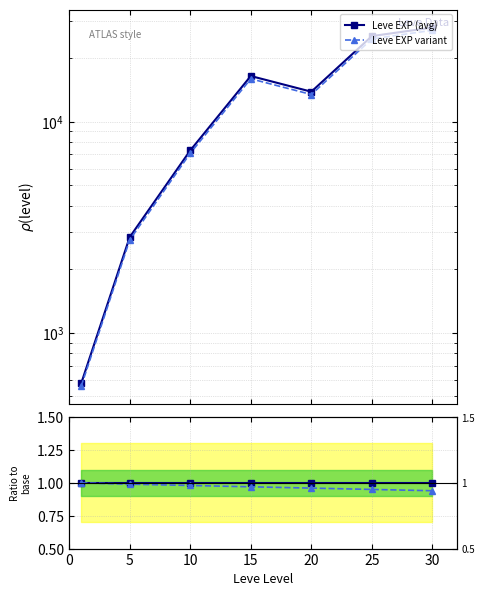

What is the minimum value for Leve EXP variant?

559.7